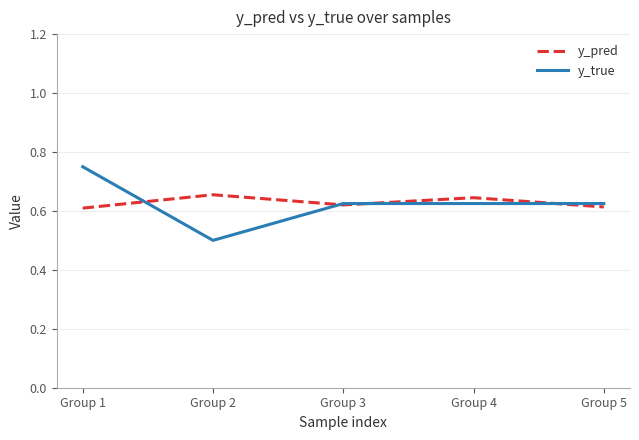

True or false: y_pred has a value of 0.4 at Group 1.

False